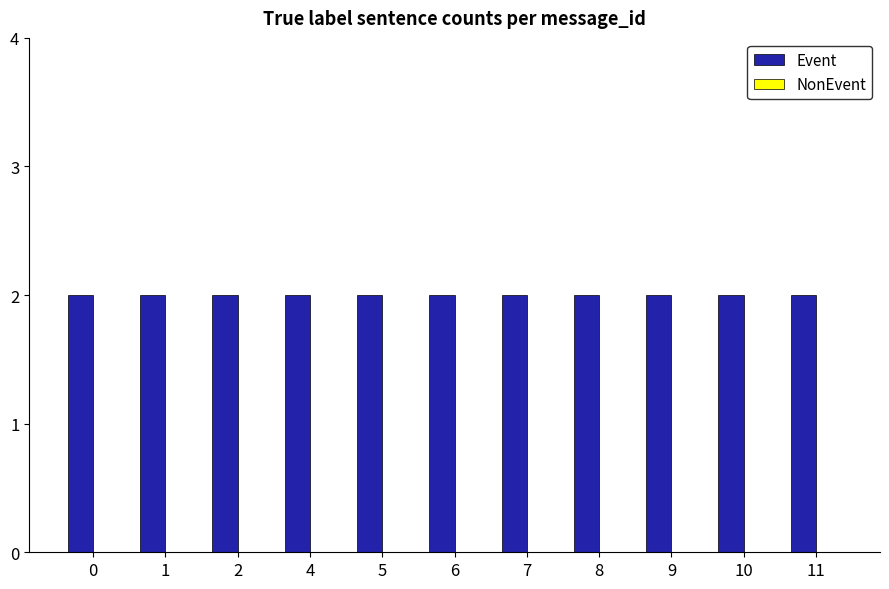

Which series has the largest range (max minus min)?

Event